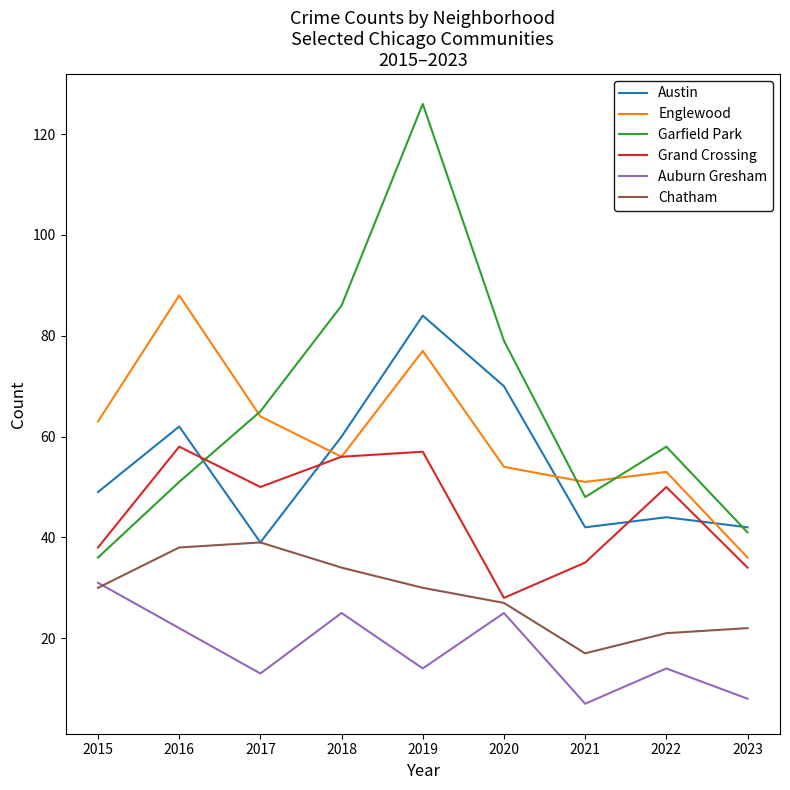

Which label corresponds to the largest value in the chart?

2019